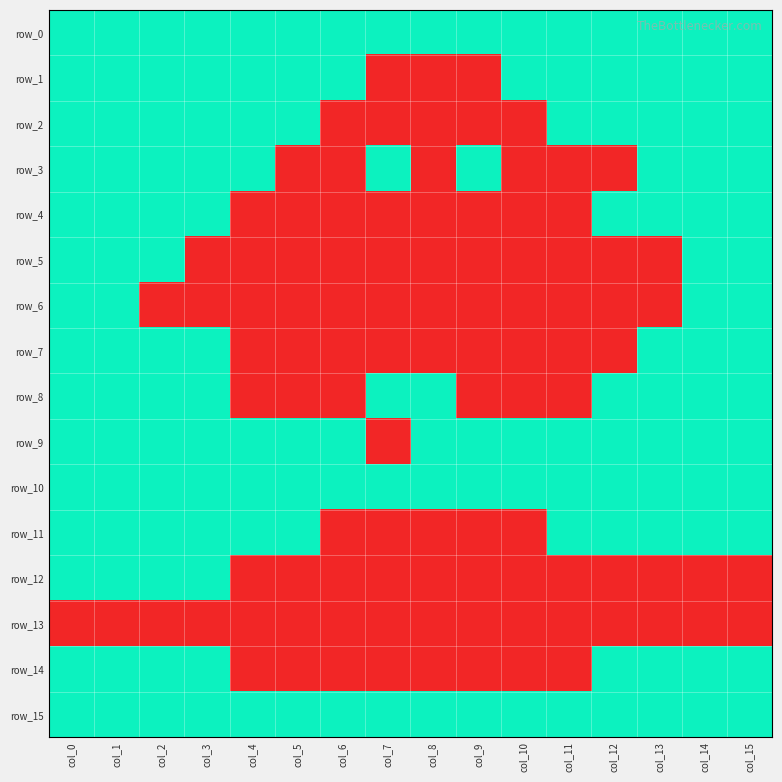

Reading left to right, list all the values displayed in this chart.

row_0: col_0=1	col_1=1	col_2=1	col_3=1	col_4=1	col_5=1	col_6=1	col_7=1	col_8=1	col_9=1	col_10=1	col_11=1	col_12=1	col_13=1	col_14=1	col_15=1
row_1: col_0=1	col_1=1	col_2=1	col_3=1	col_4=1	col_5=1	col_6=1	col_7=0	col_8=0	col_9=0	col_10=1	col_11=1	col_12=1	col_13=1	col_14=1	col_15=1
row_2: col_0=1	col_1=1	col_2=1	col_3=1	col_4=1	col_5=1	col_6=0	col_7=0	col_8=0	col_9=0	col_10=0	col_11=1	col_12=1	col_13=1	col_14=1	col_15=1
row_3: col_0=1	col_1=1	col_2=1	col_3=1	col_4=1	col_5=0	col_6=0	col_7=1	col_8=0	col_9=1	col_10=0	col_11=0	col_12=0	col_13=1	col_14=1	col_15=1
row_4: col_0=1	col_1=1	col_2=1	col_3=1	col_4=0	col_5=0	col_6=0	col_7=0	col_8=0	col_9=0	col_10=0	col_11=0	col_12=1	col_13=1	col_14=1	col_15=1
row_5: col_0=1	col_1=1	col_2=1	col_3=0	col_4=0	col_5=0	col_6=0	col_7=0	col_8=0	col_9=0	col_10=0	col_11=0	col_12=0	col_13=0	col_14=1	col_15=1
row_6: col_0=1	col_1=1	col_2=0	col_3=0	col_4=0	col_5=0	col_6=0	col_7=0	col_8=0	col_9=0	col_10=0	col_11=0	col_12=0	col_13=0	col_14=1	col_15=1
row_7: col_0=1	col_1=1	col_2=1	col_3=1	col_4=0	col_5=0	col_6=0	col_7=0	col_8=0	col_9=0	col_10=0	col_11=0	col_12=0	col_13=1	col_14=1	col_15=1
row_8: col_0=1	col_1=1	col_2=1	col_3=1	col_4=0	col_5=0	col_6=0	col_7=1	col_8=1	col_9=0	col_10=0	col_11=0	col_12=1	col_13=1	col_14=1	col_15=1
row_9: col_0=1	col_1=1	col_2=1	col_3=1	col_4=1	col_5=1	col_6=1	col_7=0	col_8=1	col_9=1	col_10=1	col_11=1	col_12=1	col_13=1	col_14=1	col_15=1
row_10: col_0=1	col_1=1	col_2=1	col_3=1	col_4=1	col_5=1	col_6=1	col_7=1	col_8=1	col_9=1	col_10=1	col_11=1	col_12=1	col_13=1	col_14=1	col_15=1
row_11: col_0=1	col_1=1	col_2=1	col_3=1	col_4=1	col_5=1	col_6=0	col_7=0	col_8=0	col_9=0	col_10=0	col_11=1	col_12=1	col_13=1	col_14=1	col_15=1
row_12: col_0=1	col_1=1	col_2=1	col_3=1	col_4=0	col_5=0	col_6=0	col_7=0	col_8=0	col_9=0	col_10=0	col_11=0	col_12=0	col_13=0	col_14=0	col_15=0
row_13: col_0=0	col_1=0	col_2=0	col_3=0	col_4=0	col_5=0	col_6=0	col_7=0	col_8=0	col_9=0	col_10=0	col_11=0	col_12=0	col_13=0	col_14=0	col_15=0
row_14: col_0=1	col_1=1	col_2=1	col_3=1	col_4=0	col_5=0	col_6=0	col_7=0	col_8=0	col_9=0	col_10=0	col_11=0	col_12=1	col_13=1	col_14=1	col_15=1
row_15: col_0=1	col_1=1	col_2=1	col_3=1	col_4=1	col_5=1	col_6=1	col_7=1	col_8=1	col_9=1	col_10=1	col_11=1	col_12=1	col_13=1	col_14=1	col_15=1